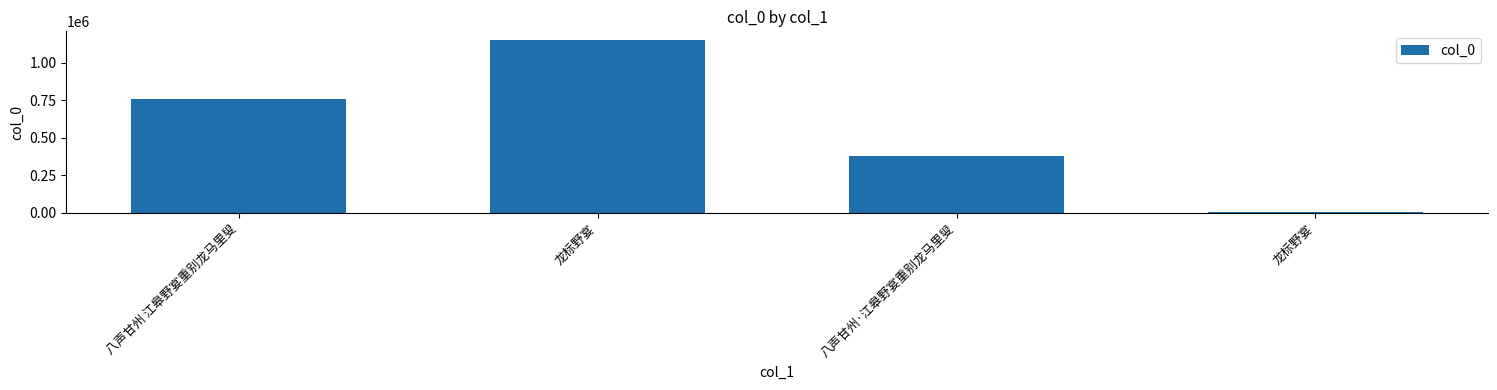

How many series are shown in this chart?

1